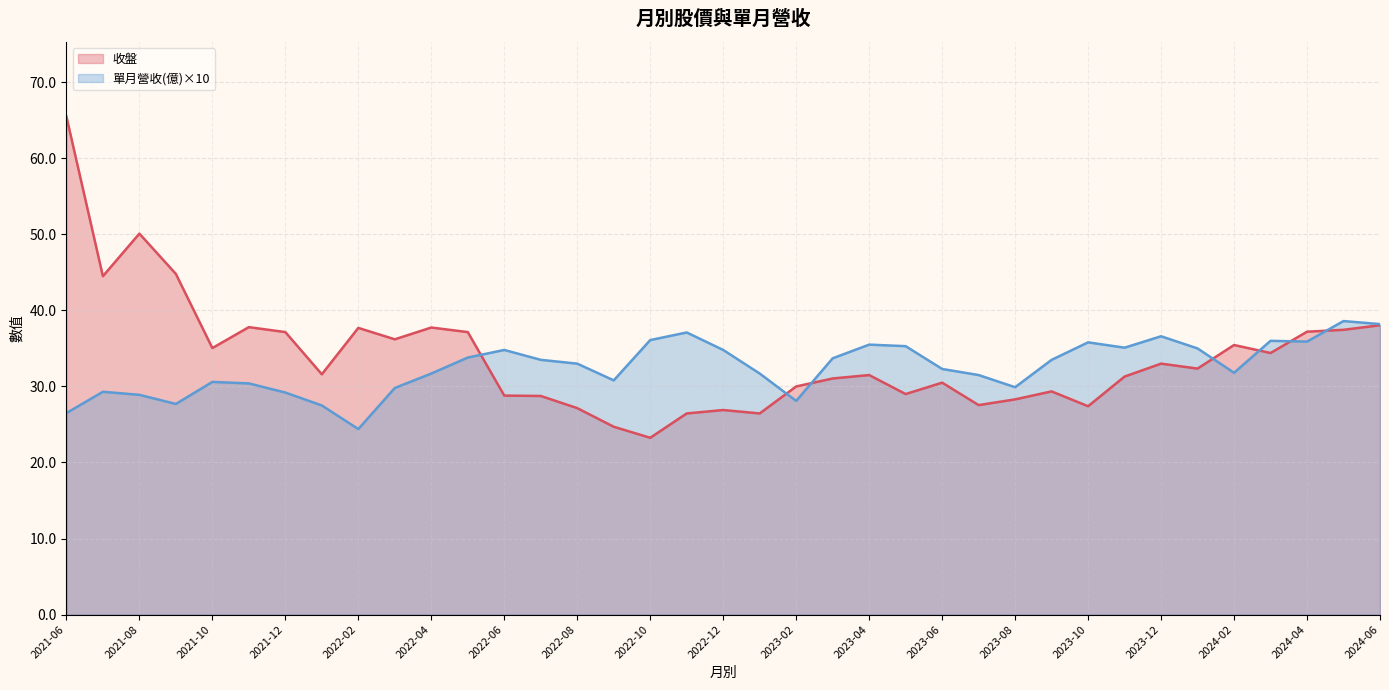

What value does the 收盤 series have at 2023-08?

28.3